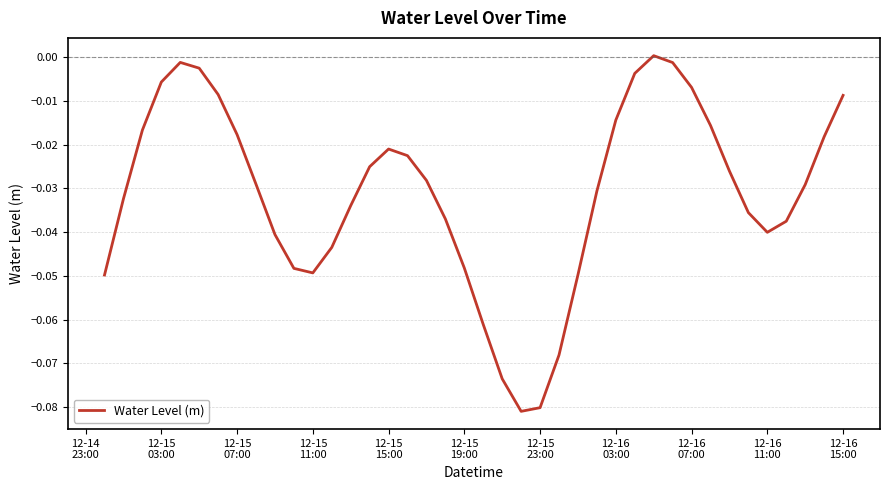

What is the smallest value displayed?

-0.1